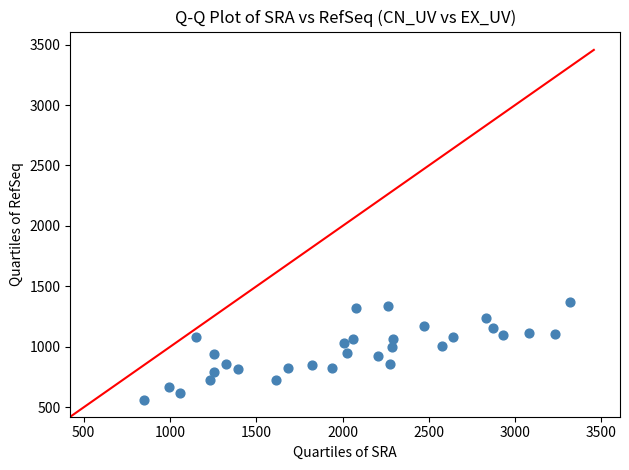

What is the range of Y values (max minus min)?

809